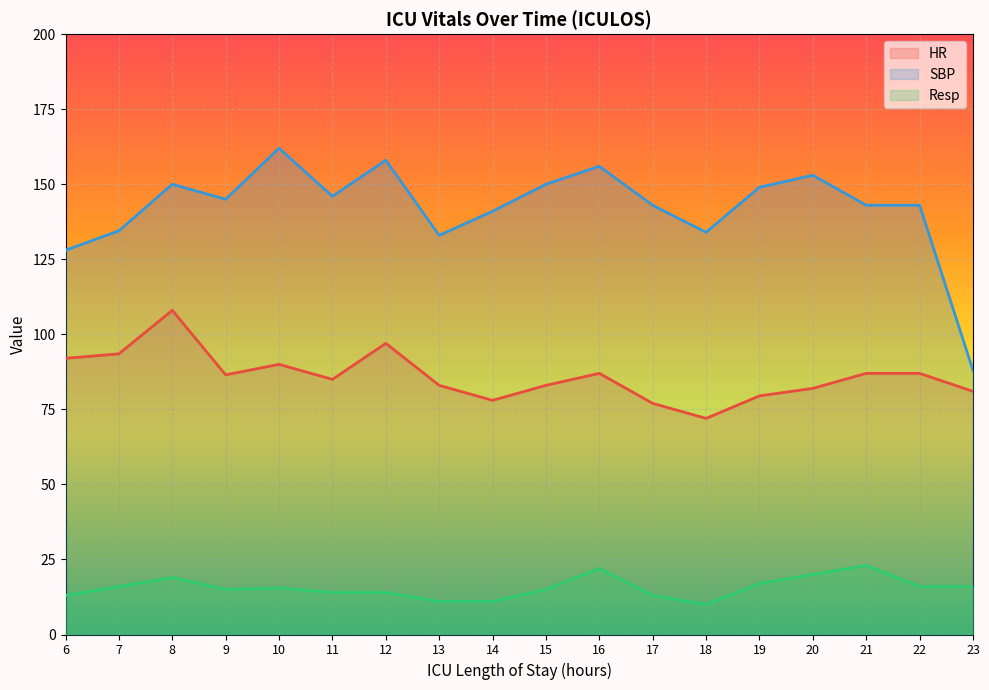

At which category is the sum across all series the highest?

8